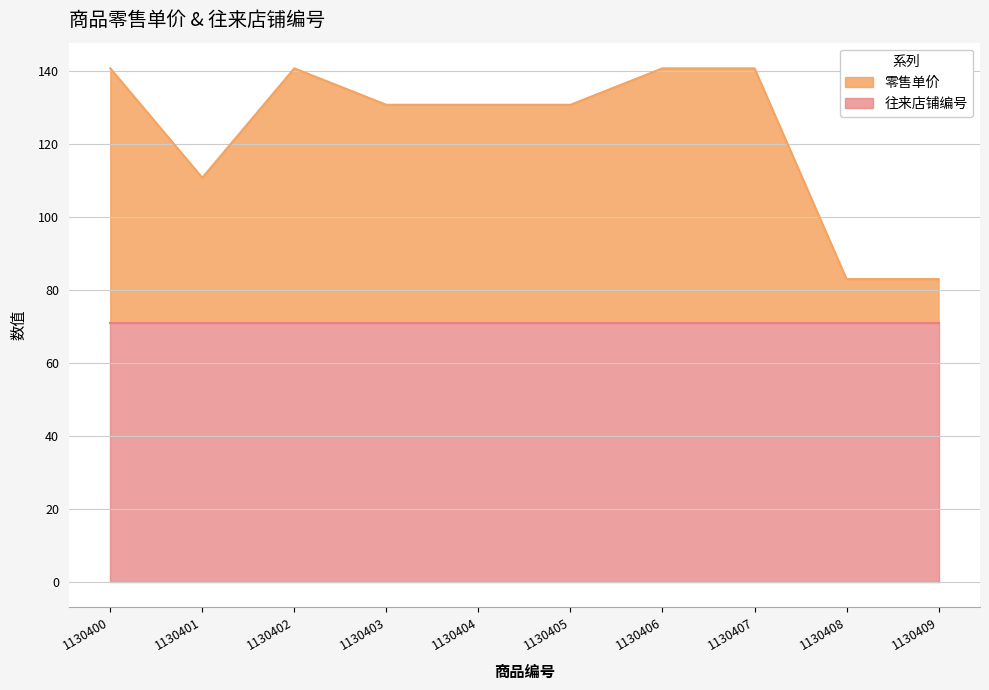

Is it true that 往来店铺编号 equals 126.5 at 1130404?

False